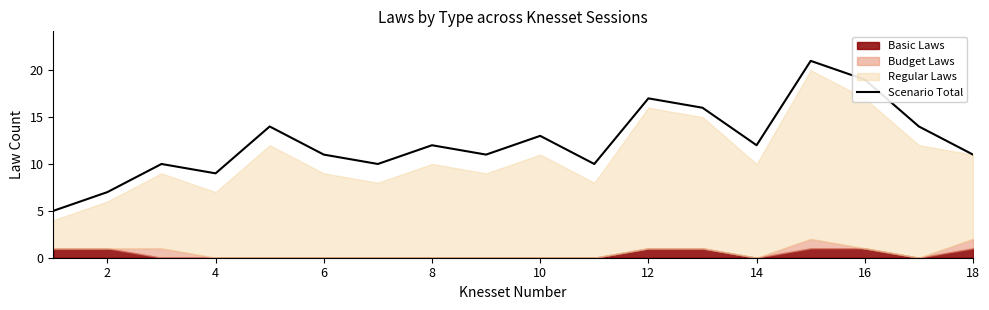

How many interior local peaks (higher than both neighbors) does the data have?

6